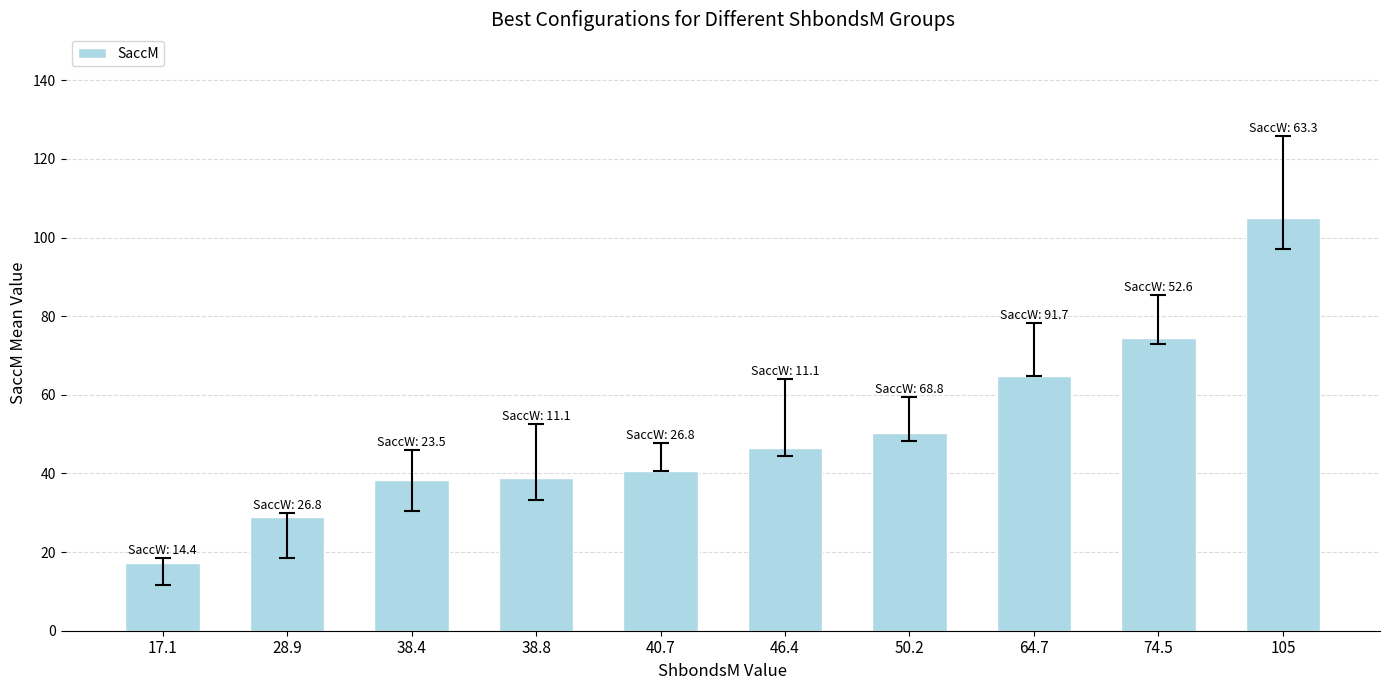

Which has a higher value, 64.7 or 105?

105